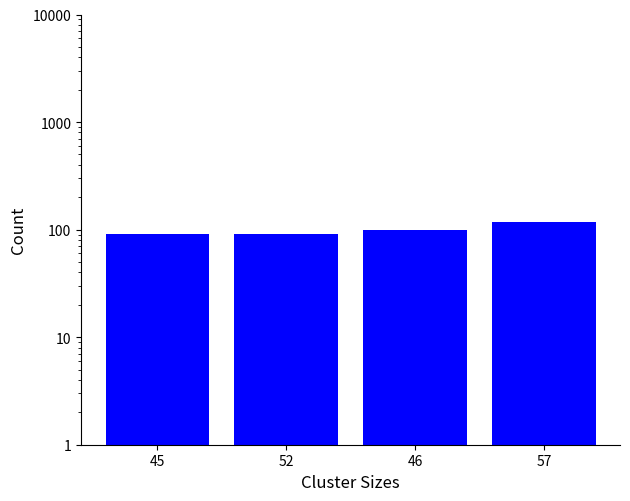

What is the ratio of the value at 52 to the value at 57?

0.8